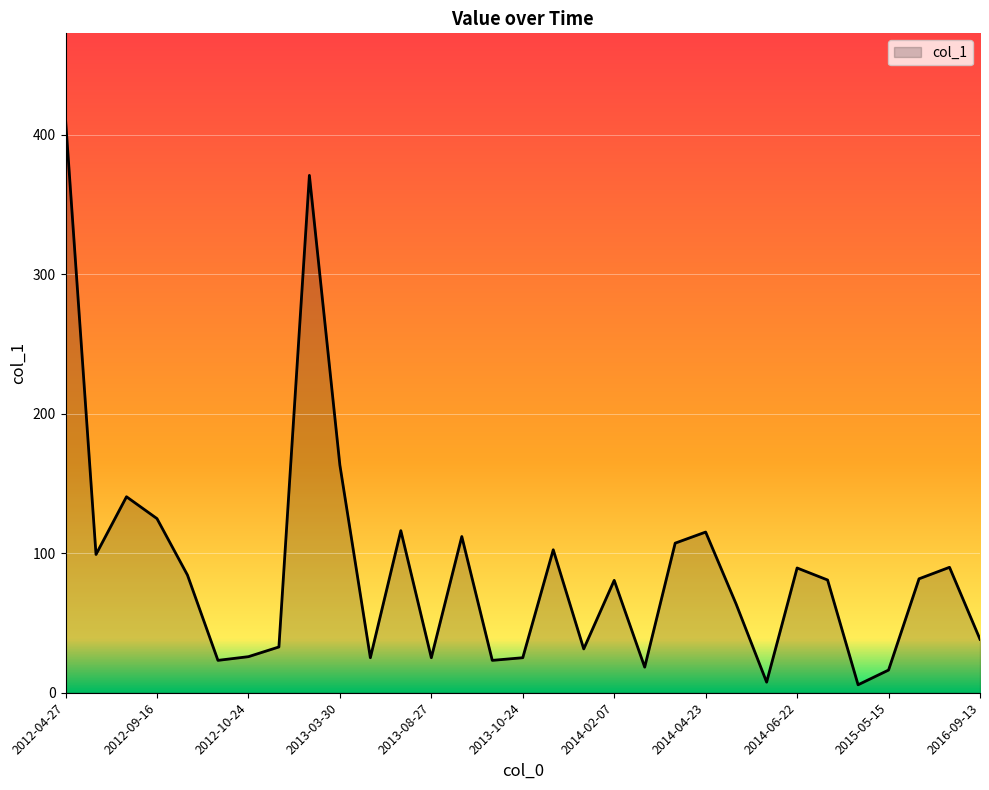

Does the chart display data point markers on the line(s)?

No